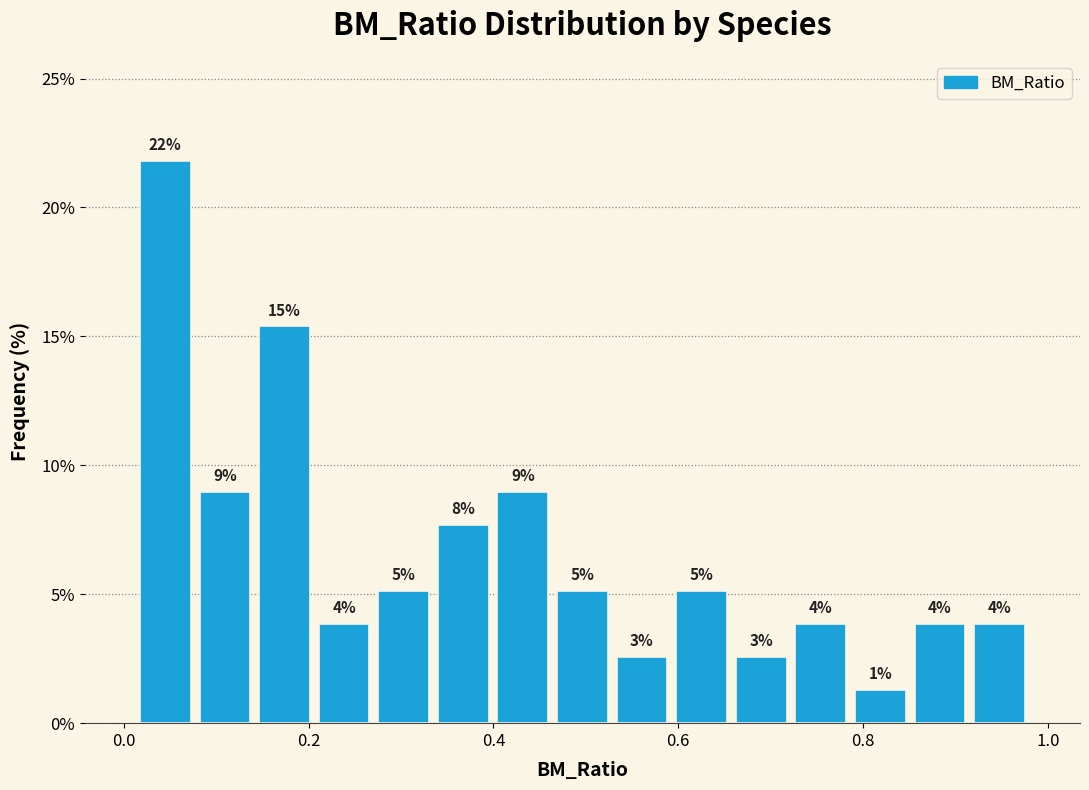

Read against the x-axis, roughly where is the centre of the tallest bar?

0.04